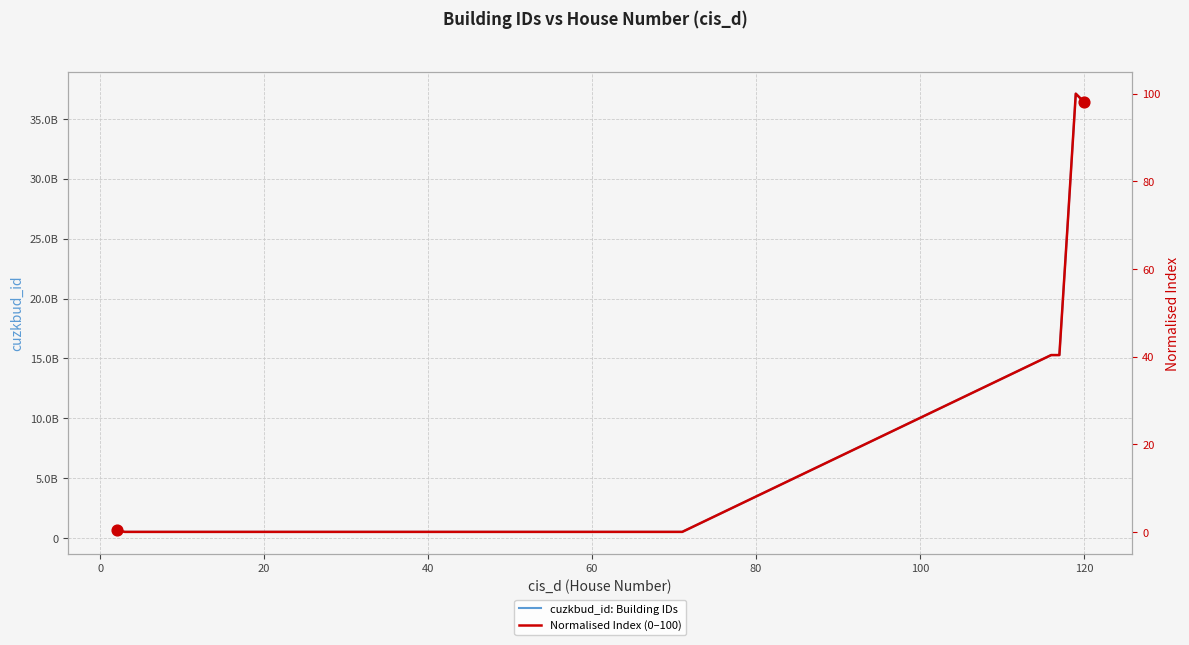

Which series has the largest total across all categories?

cuzkbud_id: Building IDs